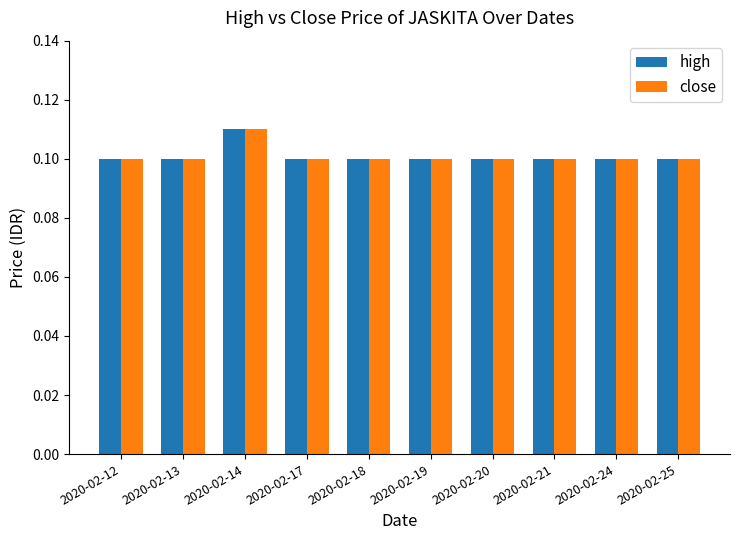

The high series shows 0.1 at 2020-02-17. True or false?

True